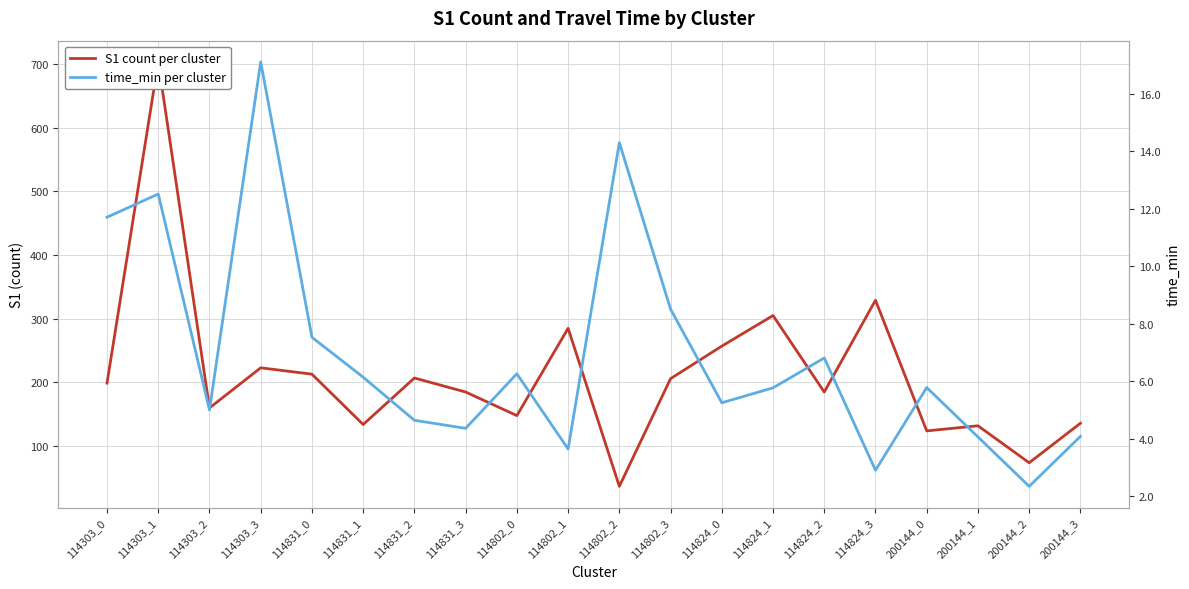

Which series changed the most between 114303_3 and 114824_0?

S1 count per cluster